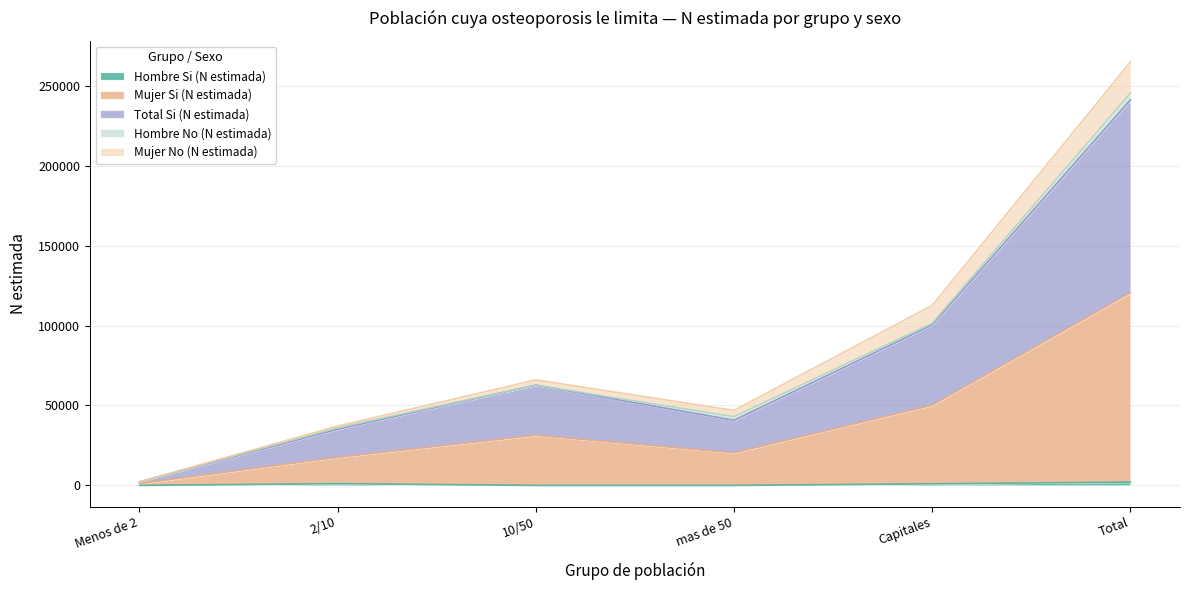

Does the chart have visible grid lines?

Yes